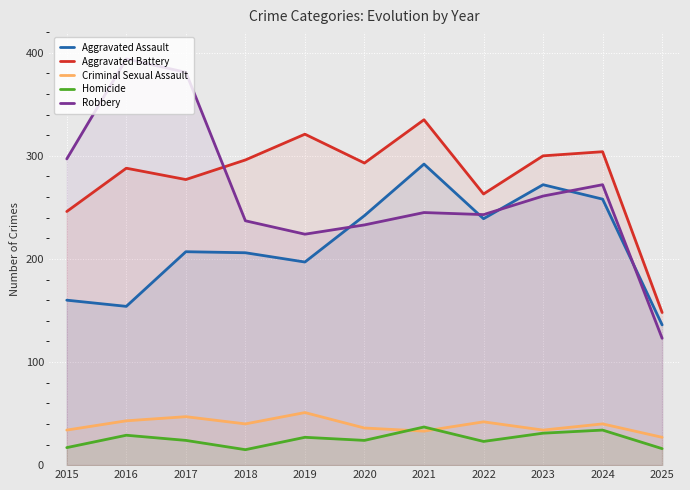

Where is the first local minimum for Aggravated Battery?

2017